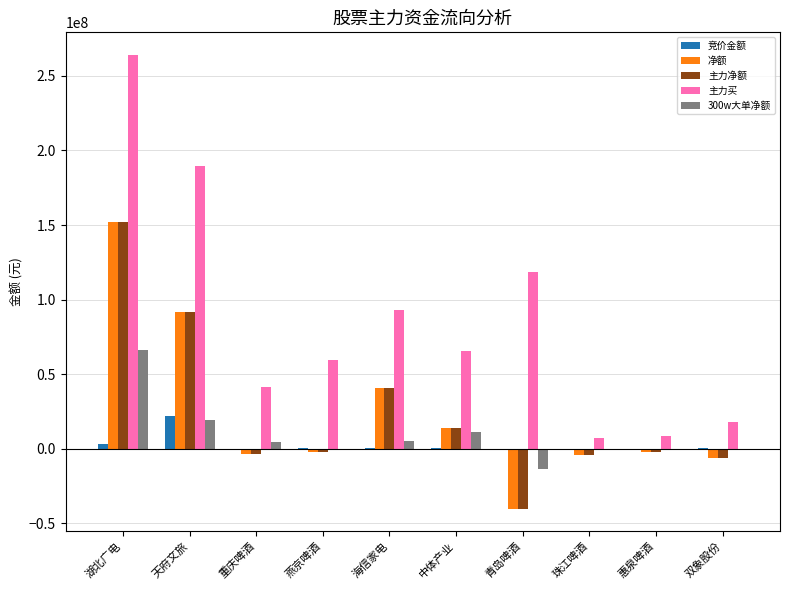

True or false: 主力买 has a value of 93074577 at 海信家电.

True